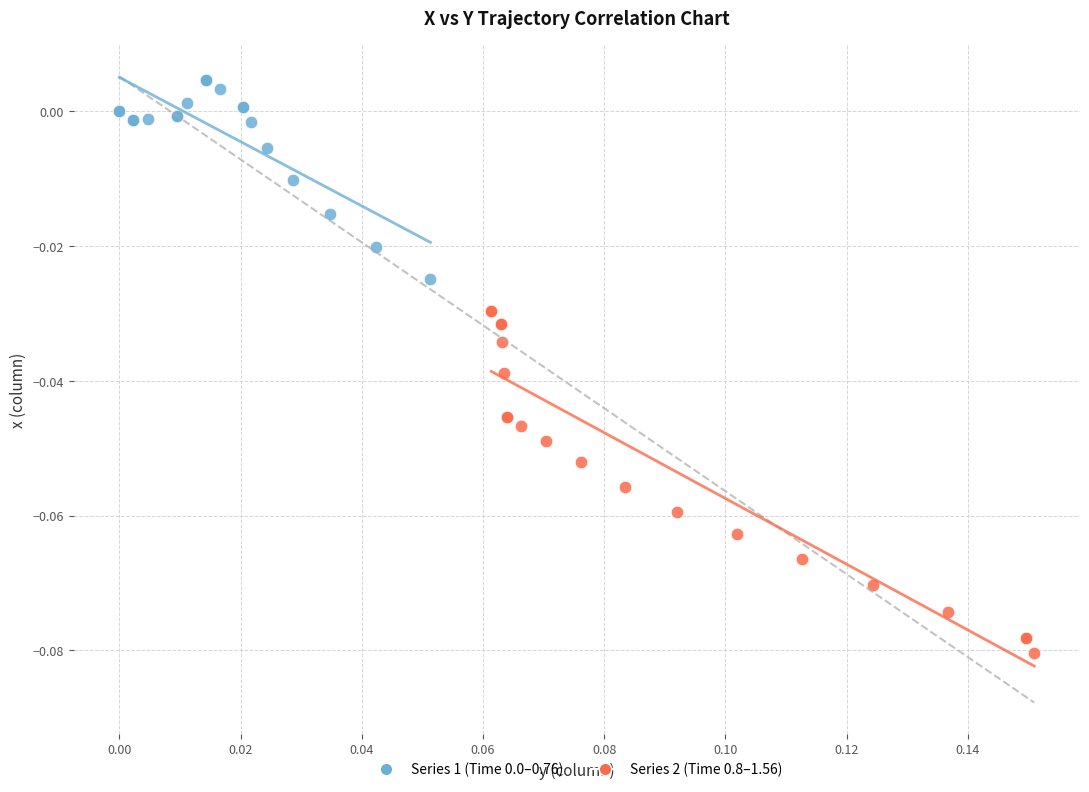

Which series reaches the minimum Y coordinate?

Series 2 (Time 0.8–1.56)